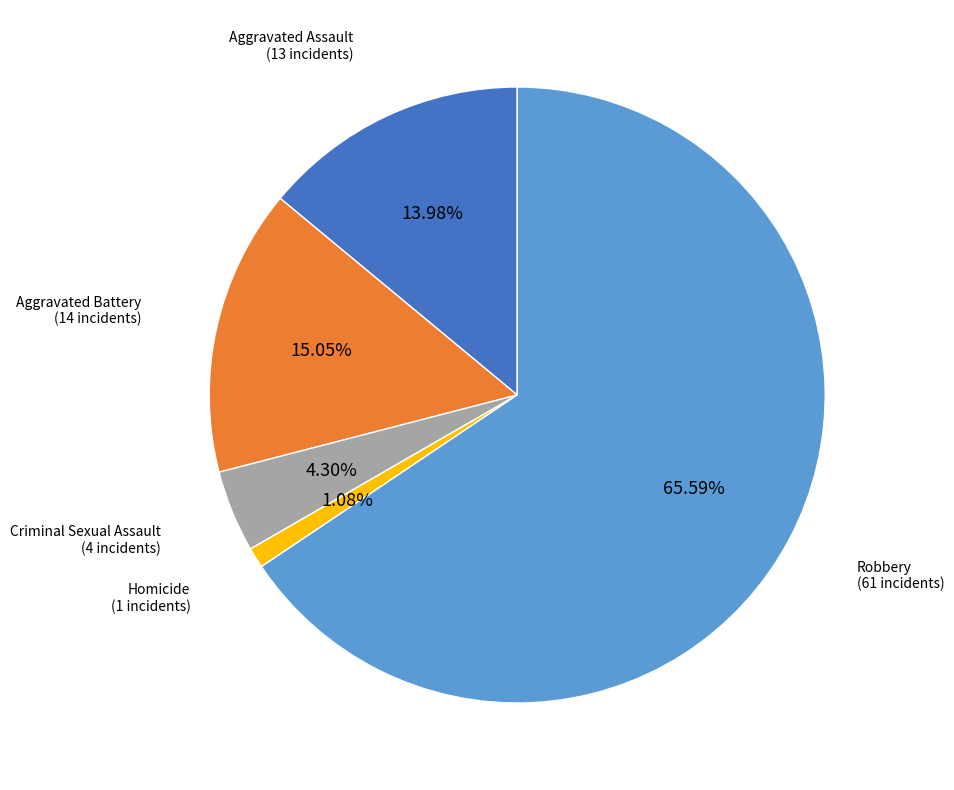

What is the total percentage of Robbery and Aggravated Battery?

80.6%